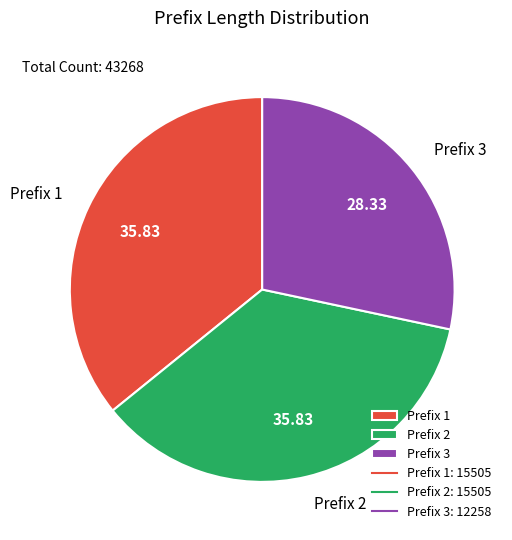

How many segments does this pie chart have?

3